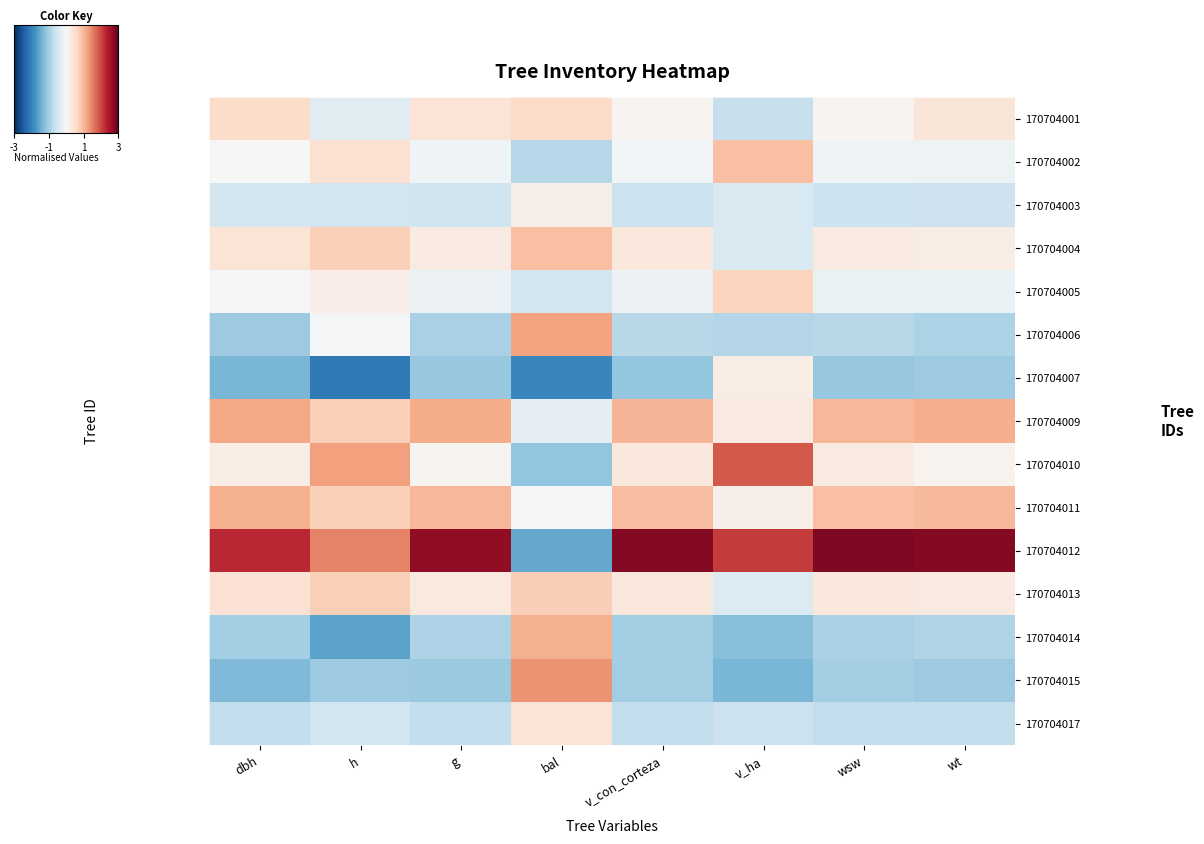

Reading left to right, transcribe all the data shown in this chart.

170704001: dbh=0.6	h=-0.3	g=0.4	bal=0.6	v_con_corteza=0.1	v_ha=-0.7	wsw=0.1	wt=0.4
170704002: dbh=0.0	h=0.5	g=-0.1	bal=-0.8	v_con_corteza=-0.1	v_ha=0.9	wsw=-0.1	wt=-0.2
170704003: dbh=-0.6	h=-0.6	g=-0.6	bal=0.2	v_con_corteza=-0.7	v_ha=-0.4	wsw=-0.7	wt=-0.6
170704004: dbh=0.4	h=0.7	g=0.3	bal=0.9	v_con_corteza=0.3	v_ha=-0.5	wsw=0.3	wt=0.2
170704005: dbh=-0.0	h=0.2	g=-0.2	bal=-0.6	v_con_corteza=-0.2	v_ha=0.7	wsw=-0.2	wt=-0.2
170704006: dbh=-1.1	h=-0.1	g=-1.0	bal=1.2	v_con_corteza=-0.8	v_ha=-0.9	wsw=-0.8	wt=-1.0
170704007: dbh=-1.4	h=-2.1	g=-1.1	bal=-2.0	v_con_corteza=-1.2	v_ha=0.2	wsw=-1.1	wt=-1.1
170704009: dbh=1.2	h=0.7	g=1.1	bal=-0.3	v_con_corteza=1.0	v_ha=0.3	wsw=1.0	wt=1.1
170704010: dbh=0.2	h=1.2	g=0.1	bal=-1.2	v_con_corteza=0.3	v_ha=1.8	wsw=0.3	wt=0.1
170704011: dbh=1.1	h=0.7	g=1.0	bal=-0.0	v_con_corteza=0.9	v_ha=0.2	wsw=0.9	wt=1.0
170704012: dbh=2.3	h=1.5	g=2.7	bal=-1.5	v_con_corteza=2.8	v_ha=2.1	wsw=2.8	wt=2.7
170704013: dbh=0.4	h=0.7	g=0.3	bal=0.7	v_con_corteza=0.3	v_ha=-0.4	wsw=0.3	wt=0.3
170704014: dbh=-1.0	h=-1.6	g=-0.9	bal=1.1	v_con_corteza=-1.0	v_ha=-1.3	wsw=-1.0	wt=-0.9
170704015: dbh=-1.3	h=-1.1	g=-1.1	bal=1.3	v_con_corteza=-1.1	v_ha=-1.4	wsw=-1.0	wt=-1.1
170704017: dbh=-0.7	h=-0.6	g=-0.7	bal=0.4	v_con_corteza=-0.7	v_ha=-0.7	wsw=-0.7	wt=-0.7